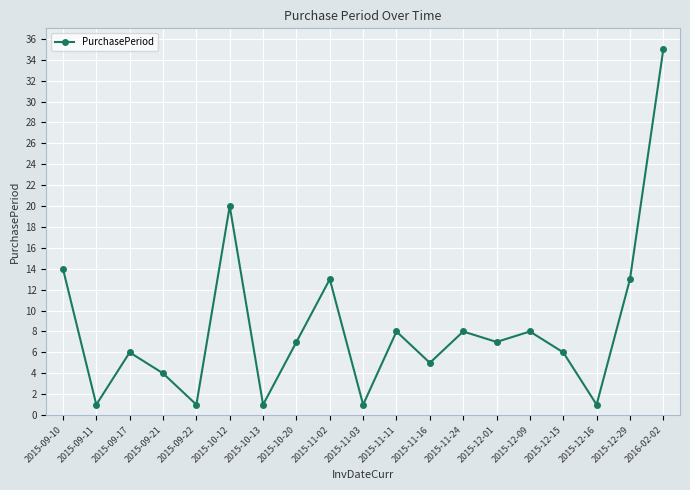

True or false: the data has more than 2 interior local peaks.

True